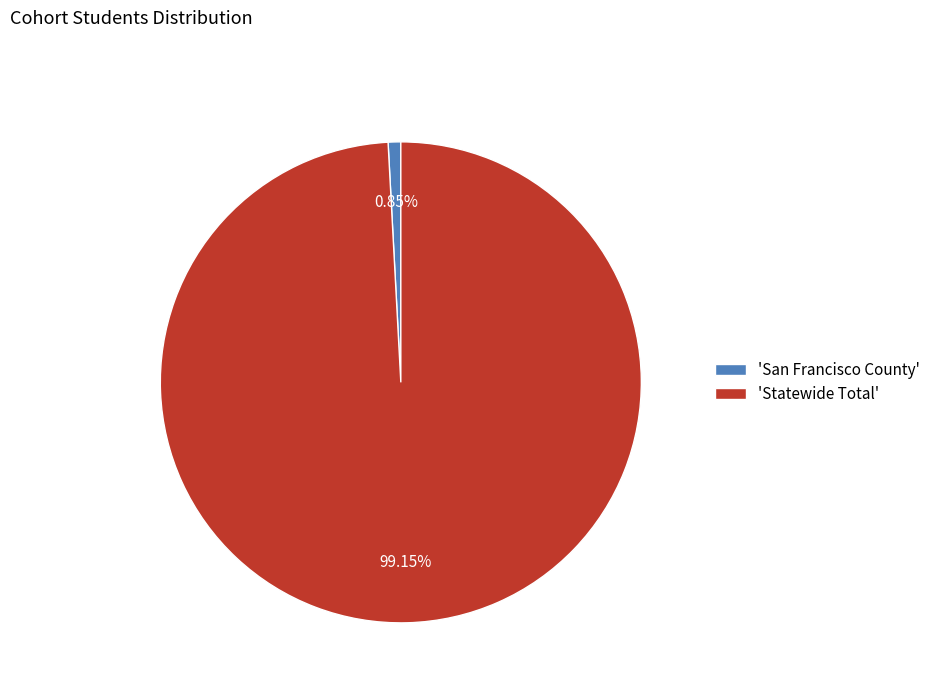

Which slice is the smallest?

'San Francisco County'